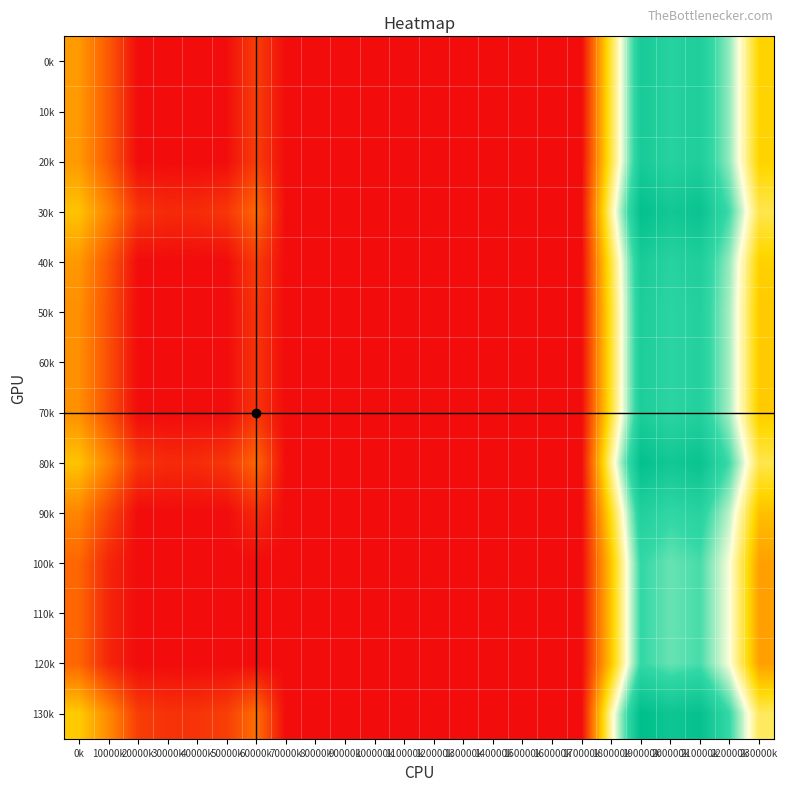

Reading left to right, transcribe all the data shown in this chart.

0k: 0k=72.0	10000k=39.5	20000k=0.3	30000k=0.0	40000k=0.0	50000k=0.8	60000k=25.0	70000k=0.0	80000k=0.0	90000k=0.0	100000k=0.0	110000k=0.0	120000k=0.0	130000k=0.0	140000k=0.0	150000k=0.0	160000k=0.0	170000k=0.0	180000k=119.6	190000k=234.5	200000k=219.9	210000k=228.4	220000k=182.3	230000k=101.3
10k: 0k=72.0	10000k=39.5	20000k=0.3	30000k=0.0	40000k=0.0	50000k=0.8	60000k=25.0	70000k=0.0	80000k=0.0	90000k=0.0	100000k=0.0	110000k=0.0	120000k=0.0	130000k=0.0	140000k=0.0	150000k=0.0	160000k=0.0	170000k=0.0	180000k=119.6	190000k=234.5	200000k=219.9	210000k=228.4	220000k=182.3	230000k=101.3
20k: 0k=72.0	10000k=39.5	20000k=0.3	30000k=0.0	40000k=0.0	50000k=0.8	60000k=25.0	70000k=0.0	80000k=0.0	90000k=0.0	100000k=0.0	110000k=0.0	120000k=0.0	130000k=0.0	140000k=0.0	150000k=0.0	160000k=0.0	170000k=0.0	180000k=119.6	190000k=234.5	200000k=219.9	210000k=228.4	220000k=182.3	230000k=101.3
30k: 0k=93.0	10000k=60.5	20000k=21.3	30000k=15.4	40000k=15.9	50000k=21.8	60000k=46.0	70000k=0.0	80000k=0.0	90000k=0.0	100000k=0.0	110000k=0.0	120000k=0.0	130000k=0.0	140000k=0.0	150000k=0.0	160000k=0.0	170000k=0.0	180000k=140.6	190000k=255.5	200000k=240.9	210000k=249.4	220000k=203.3	230000k=122.3
40k: 0k=71.0	10000k=38.5	20000k=0.0	30000k=0.0	40000k=0.0	50000k=0.0	60000k=24.0	70000k=0.0	80000k=0.0	90000k=0.0	100000k=0.0	110000k=0.0	120000k=0.0	130000k=0.0	140000k=0.0	150000k=0.0	160000k=0.0	170000k=0.0	180000k=118.6	190000k=233.5	200000k=218.9	210000k=227.4	220000k=181.3	230000k=100.3
50k: 0k=67.0	10000k=34.5	20000k=0.0	30000k=0.0	40000k=0.0	50000k=0.0	60000k=20.0	70000k=0.0	80000k=0.0	90000k=0.0	100000k=0.0	110000k=0.0	120000k=0.0	130000k=0.0	140000k=0.0	150000k=0.0	160000k=0.0	170000k=0.0	180000k=114.6	190000k=229.5	200000k=214.9	210000k=223.4	220000k=177.3	230000k=96.3
60k: 0k=67.0	10000k=34.5	20000k=0.0	30000k=0.0	40000k=0.0	50000k=0.0	60000k=20.0	70000k=0.0	80000k=0.0	90000k=0.0	100000k=0.0	110000k=0.0	120000k=0.0	130000k=0.0	140000k=0.0	150000k=0.0	160000k=0.0	170000k=0.0	180000k=114.6	190000k=229.5	200000k=214.9	210000k=223.4	220000k=177.3	230000k=96.3
70k: 0k=67.0	10000k=34.5	20000k=0.0	30000k=0.0	40000k=0.0	50000k=0.0	60000k=20.0	70000k=0.0	80000k=0.0	90000k=0.0	100000k=0.0	110000k=0.0	120000k=0.0	130000k=0.0	140000k=0.0	150000k=0.0	160000k=0.0	170000k=0.0	180000k=114.6	190000k=229.5	200000k=214.9	210000k=223.4	220000k=177.3	230000k=96.3
80k: 0k=93.0	10000k=60.5	20000k=21.3	30000k=15.4	40000k=15.9	50000k=21.8	60000k=46.0	70000k=0.0	80000k=0.0	90000k=0.0	100000k=0.0	110000k=0.0	120000k=0.0	130000k=0.0	140000k=0.0	150000k=0.0	160000k=0.0	170000k=0.0	180000k=140.6	190000k=255.5	200000k=240.9	210000k=249.4	220000k=203.3	230000k=122.3
90k: 0k=62.0	10000k=29.5	20000k=0.0	30000k=0.0	40000k=0.0	50000k=0.0	60000k=15.0	70000k=0.0	80000k=0.0	90000k=0.0	100000k=0.0	110000k=0.0	120000k=0.0	130000k=0.0	140000k=0.0	150000k=0.0	160000k=0.0	170000k=0.0	180000k=109.6	190000k=224.5	200000k=209.9	210000k=218.4	220000k=172.3	230000k=91.3
100k: 0k=46.0	10000k=13.5	20000k=0.0	30000k=0.0	40000k=0.0	50000k=0.0	60000k=0.0	70000k=0.0	80000k=0.0	90000k=0.0	100000k=0.0	110000k=0.0	120000k=0.0	130000k=0.0	140000k=0.0	150000k=0.0	160000k=0.0	170000k=0.0	180000k=93.6	190000k=208.5	200000k=193.9	210000k=202.4	220000k=156.3	230000k=75.3
110k: 0k=46.0	10000k=13.5	20000k=0.0	30000k=0.0	40000k=0.0	50000k=0.0	60000k=0.0	70000k=0.0	80000k=0.0	90000k=0.0	100000k=0.0	110000k=0.0	120000k=0.0	130000k=0.0	140000k=0.0	150000k=0.0	160000k=0.0	170000k=0.0	180000k=93.6	190000k=208.5	200000k=193.9	210000k=202.4	220000k=156.3	230000k=75.3
120k: 0k=46.0	10000k=13.5	20000k=0.0	30000k=0.0	40000k=0.0	50000k=0.0	60000k=0.0	70000k=0.0	80000k=0.0	90000k=0.0	100000k=0.0	110000k=0.0	120000k=0.0	130000k=0.0	140000k=0.0	150000k=0.0	160000k=0.0	170000k=0.0	180000k=93.6	190000k=208.5	200000k=193.9	210000k=202.4	220000k=156.3	230000k=75.3
130k: 0k=97.0	10000k=64.5	20000k=25.3	30000k=19.4	40000k=19.9	50000k=25.8	60000k=50.0	70000k=0.0	80000k=0.0	90000k=0.0	100000k=0.0	110000k=0.0	120000k=0.0	130000k=0.0	140000k=0.0	150000k=0.0	160000k=0.0	170000k=0.0	180000k=144.6	190000k=259.5	200000k=244.9	210000k=253.4	220000k=207.3	230000k=126.3